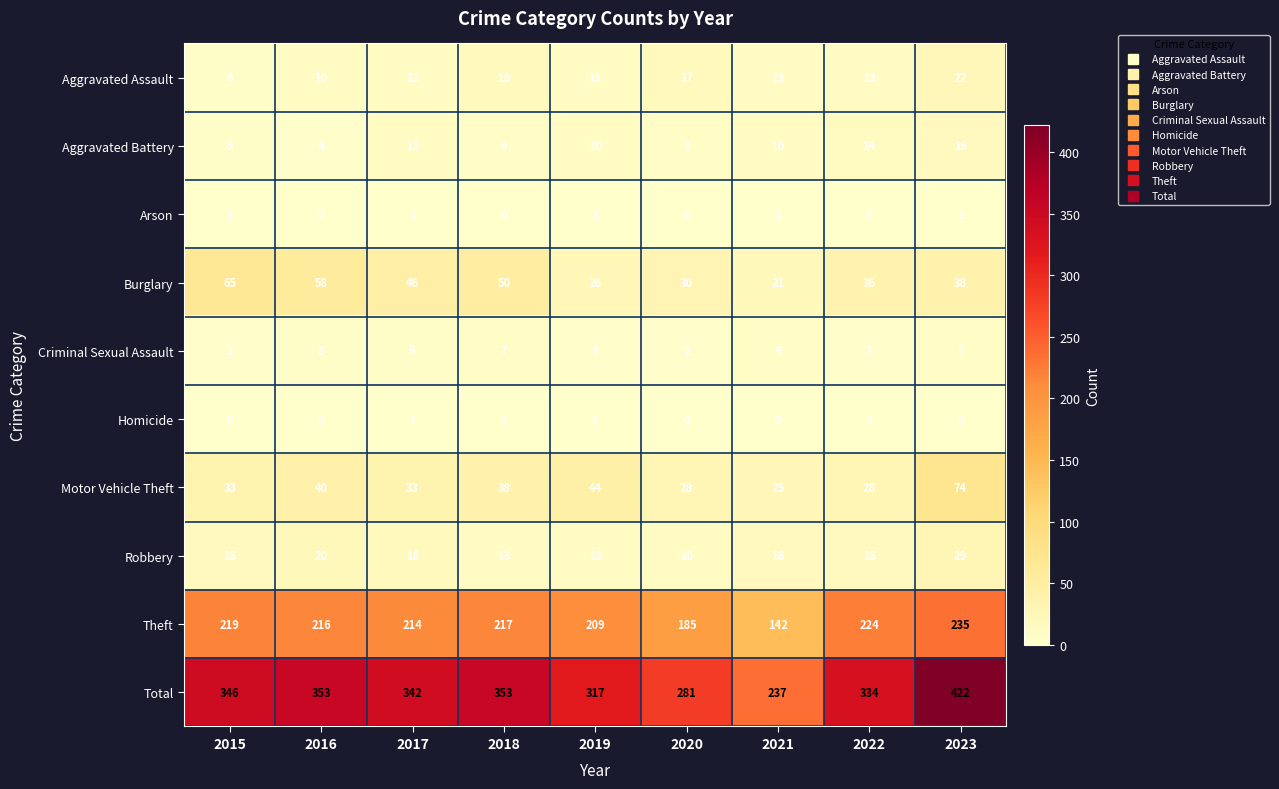

What is the maximum value shown in the chart?

422